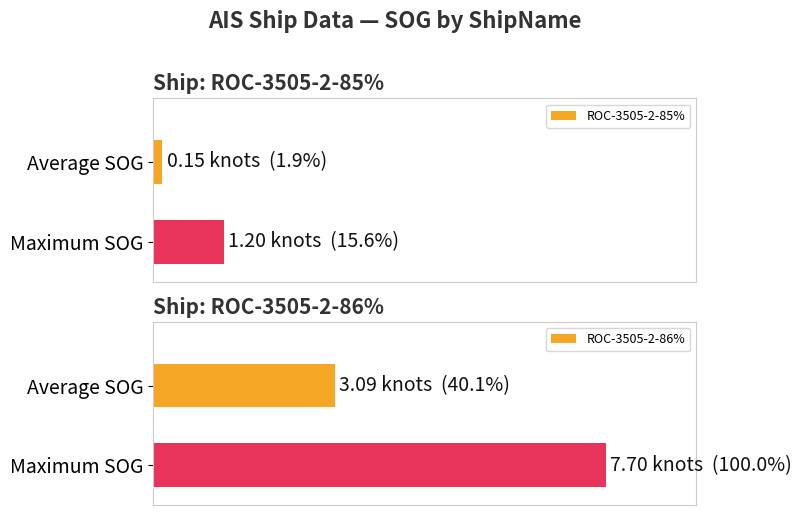

At how many categories does at least one series exceed 78?

1